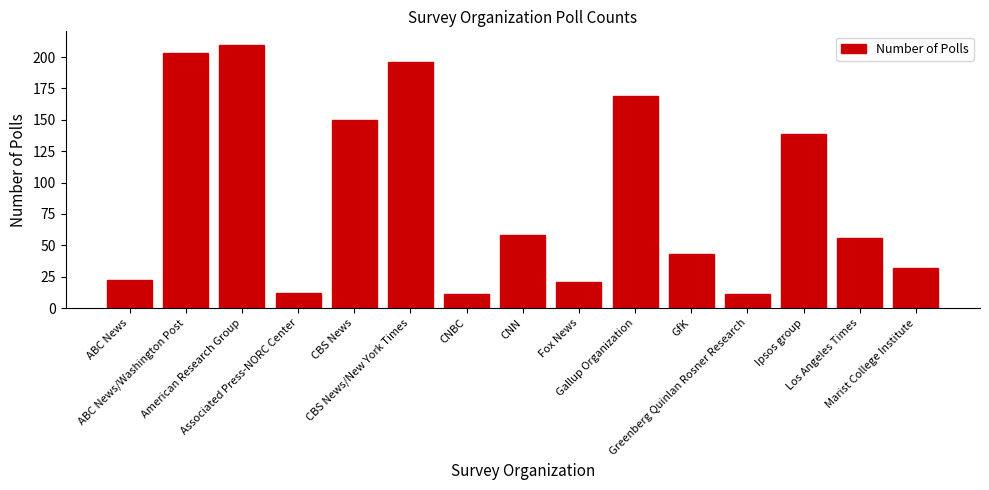

What is the maximum value shown in the chart?

210